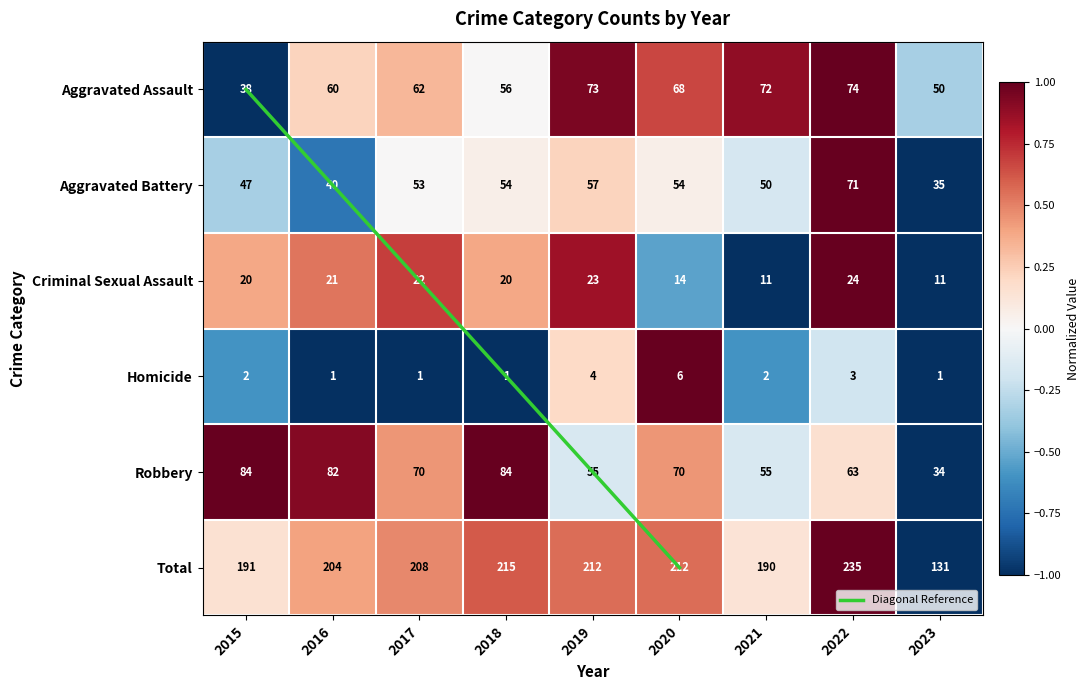

True or false: Criminal Sexual Assault has a value of -1.0 at 2021.

True